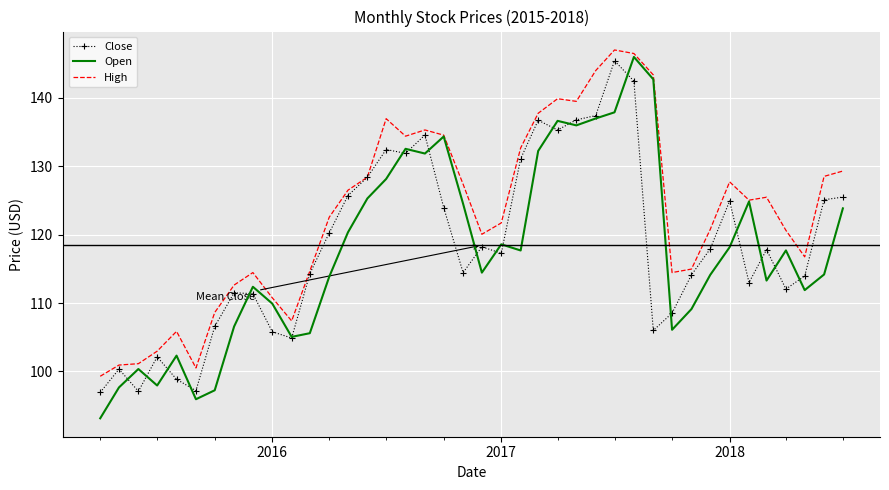

What is the smallest value displayed?

93.1